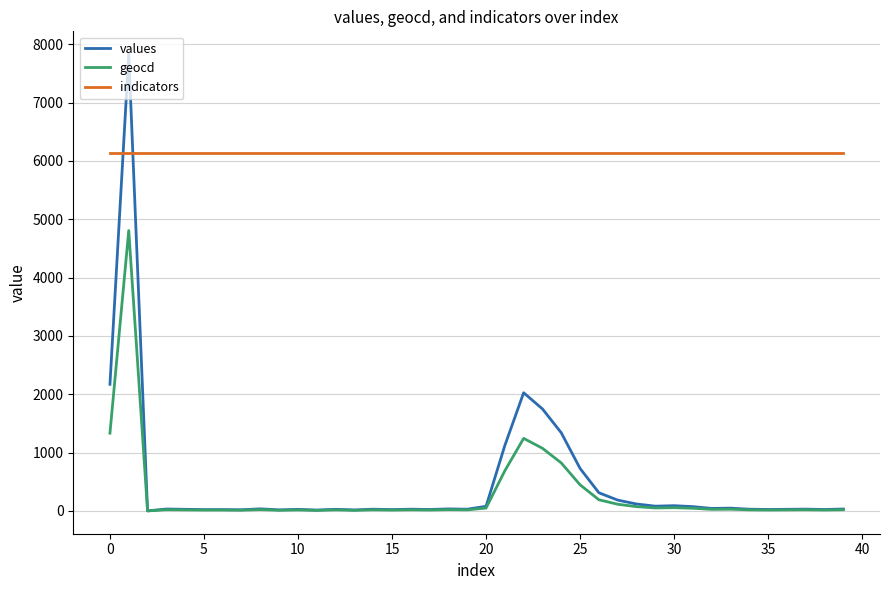

Which series has the widest spread of values?

values